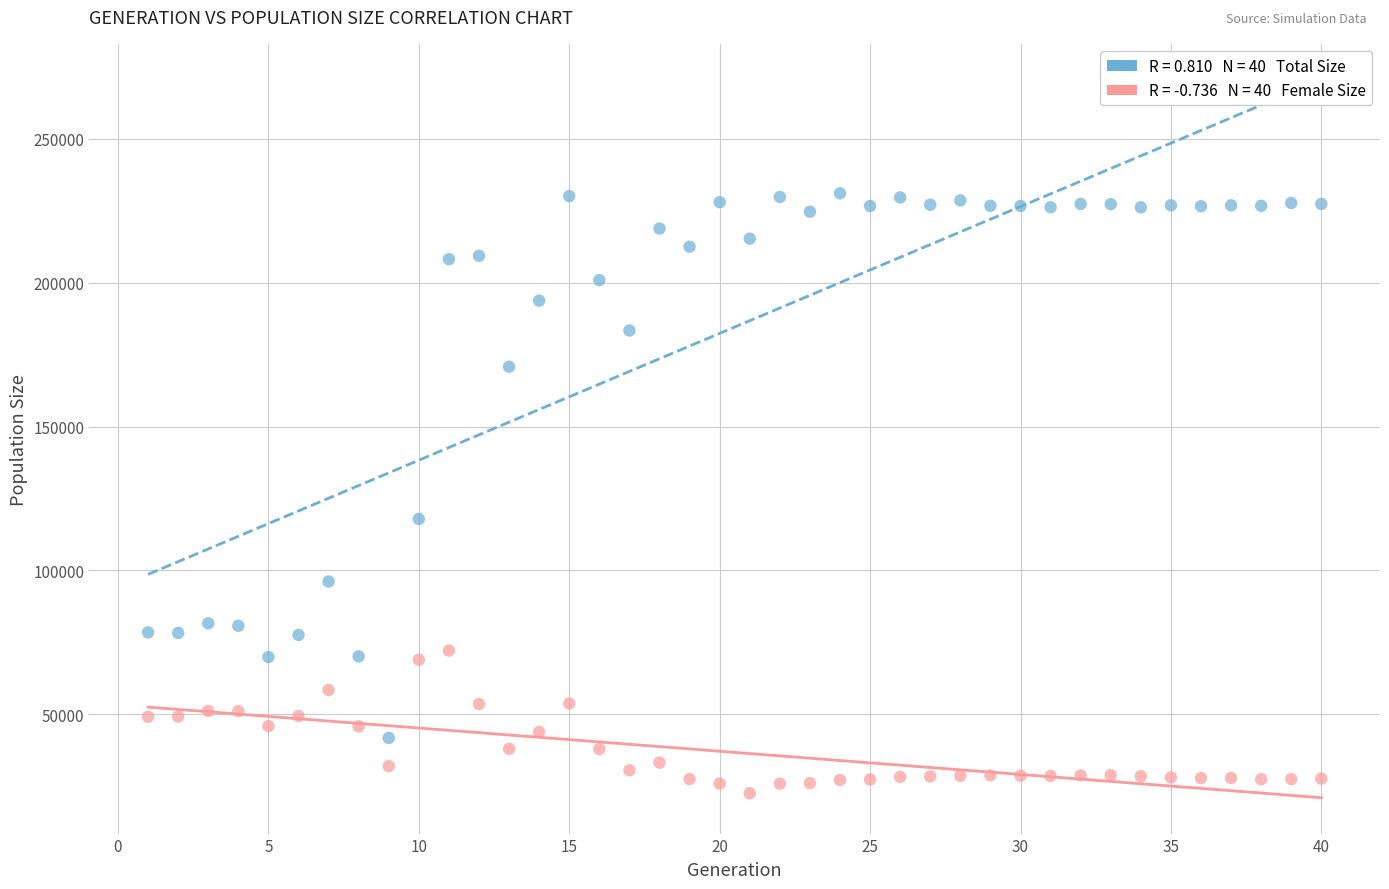

Across all data points, what is the range of Y values (max minus min)?

208496